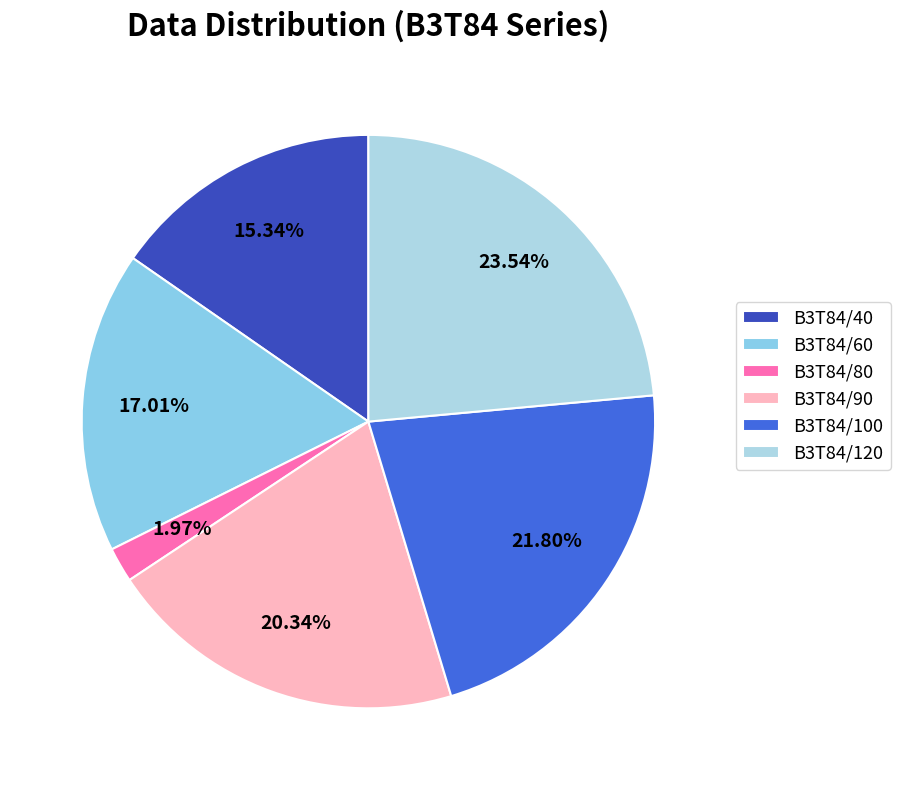

To the nearest percent, what is the average slice percentage?

17%